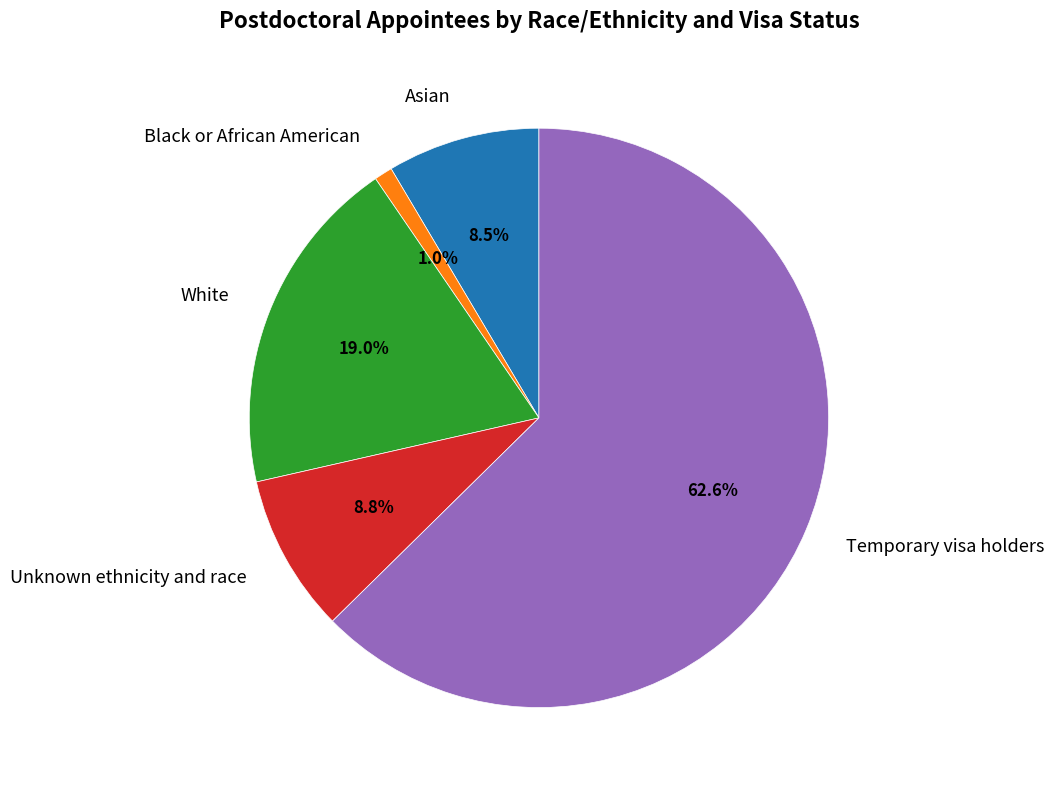

Which category has the smallest portion of the pie?

Black or African American